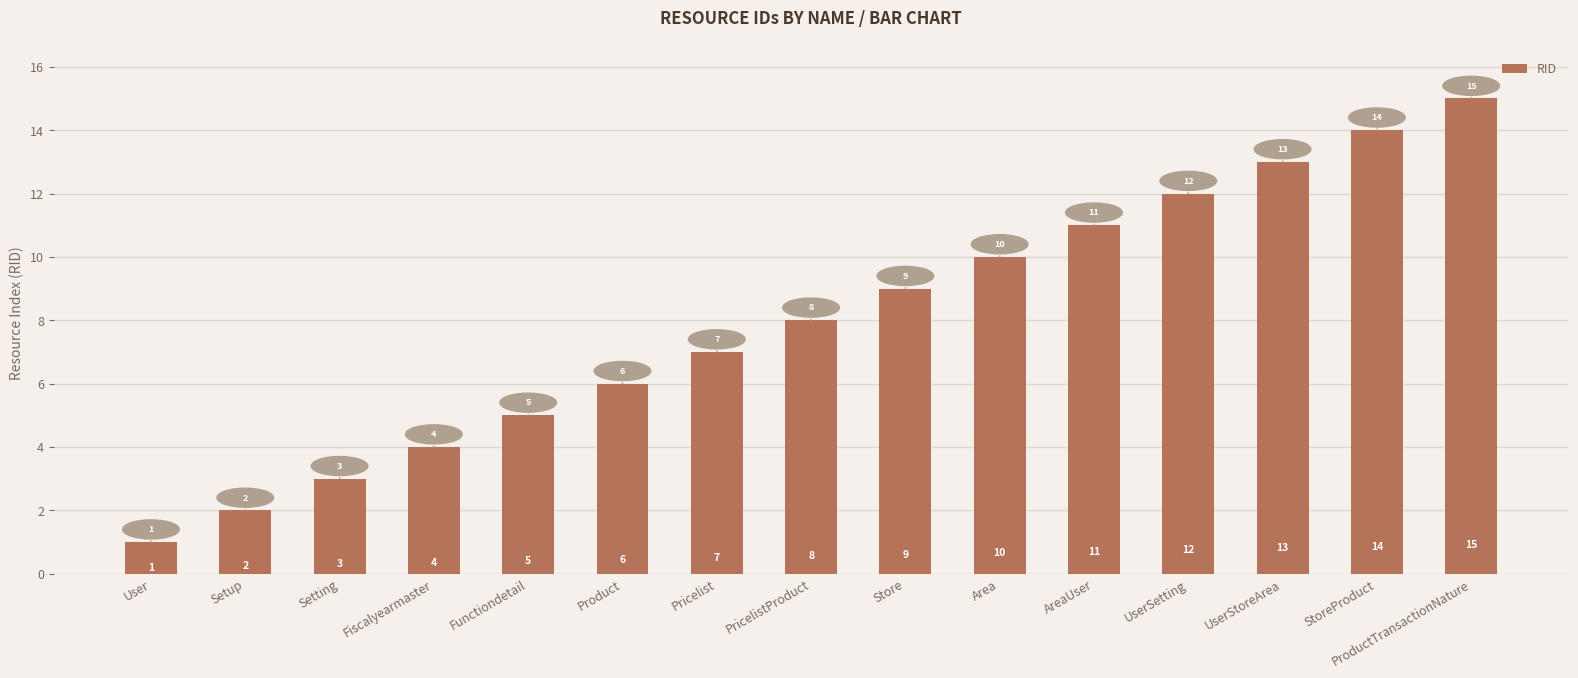

What is the difference between the maximum and minimum values?

14